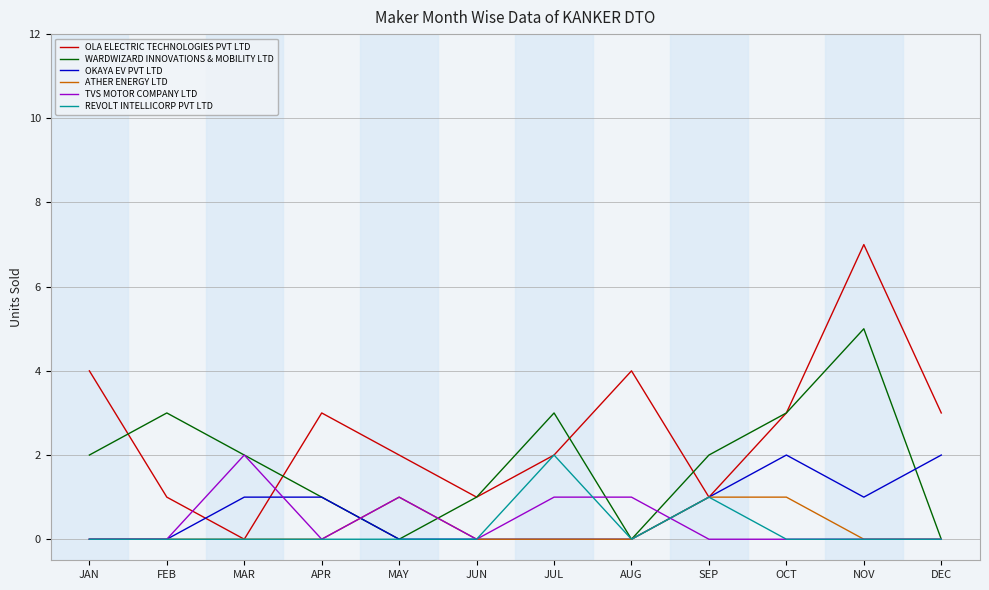

What position from the left is MAY?

5